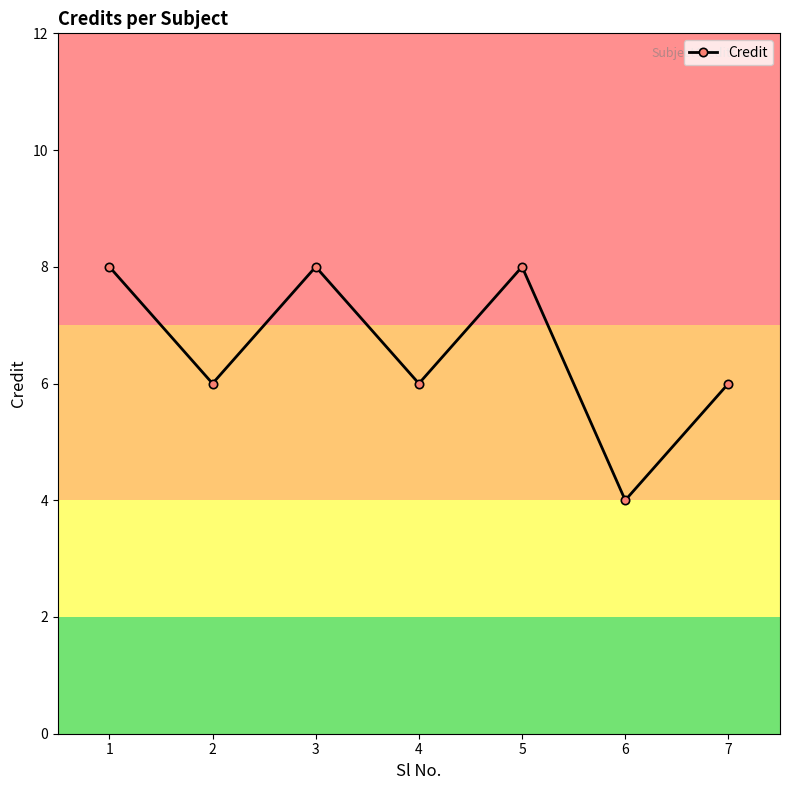

Where does the data first go above 6?

1